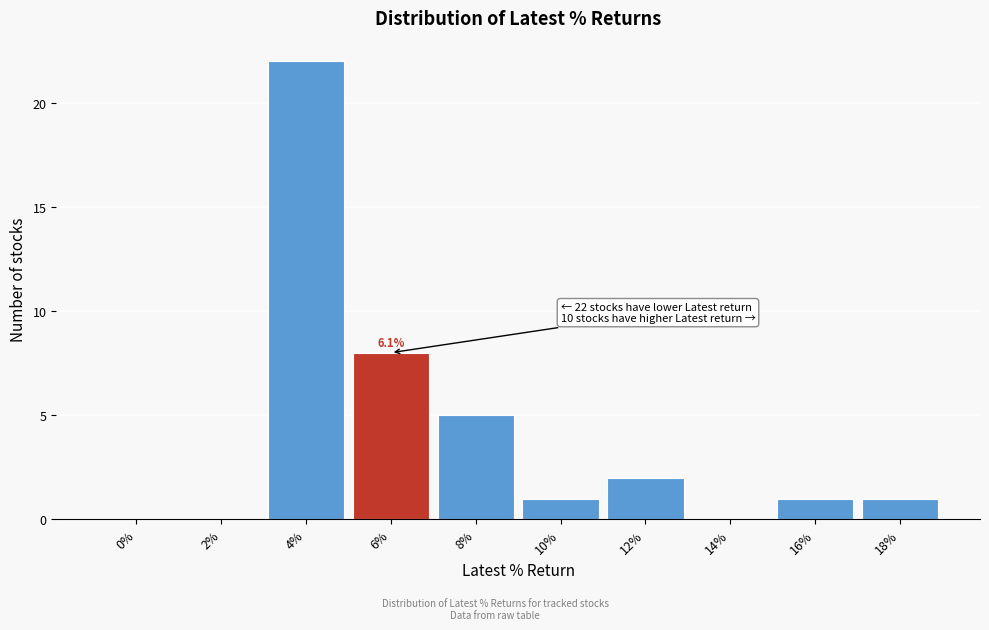

Reading left to right, what are all the values shown in this chart?

0%=0	2%=0	4%=22	6%=8	8%=5	10%=1	12%=2	14%=0	16%=1	18%=1